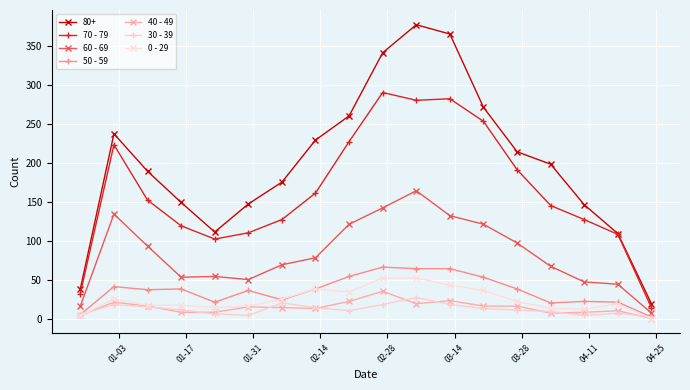

True or false: 80+ and 60 - 69 cross at least once.

False